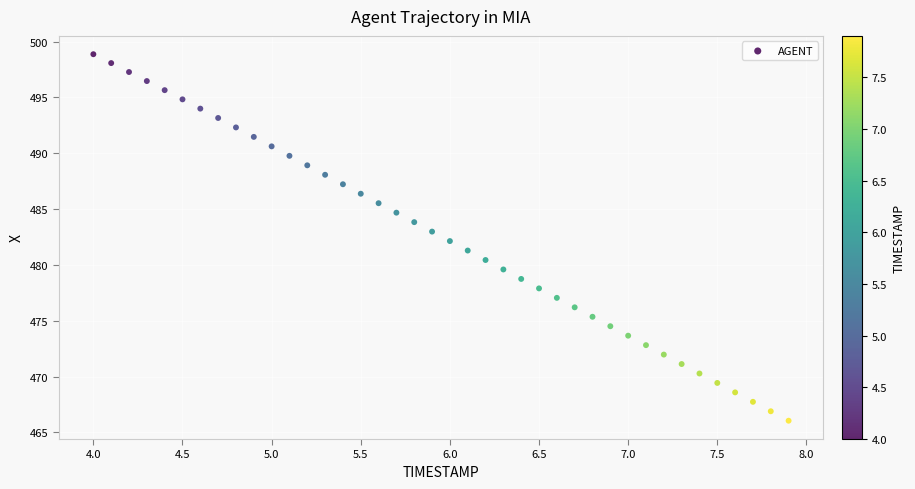

What is the range of Y values (max minus min)?

32.8